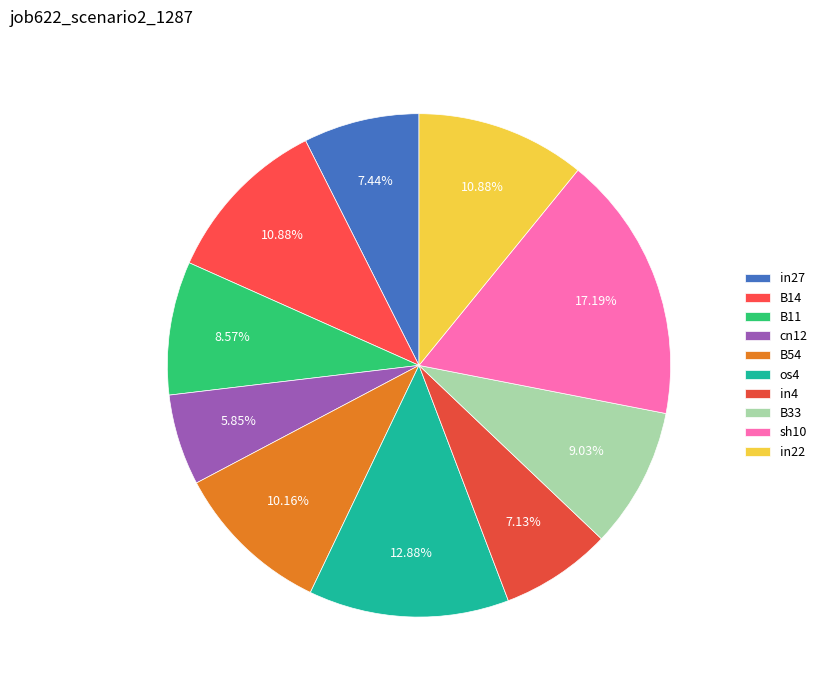

Do B11 and os4 together represent more than half of the pie?

No